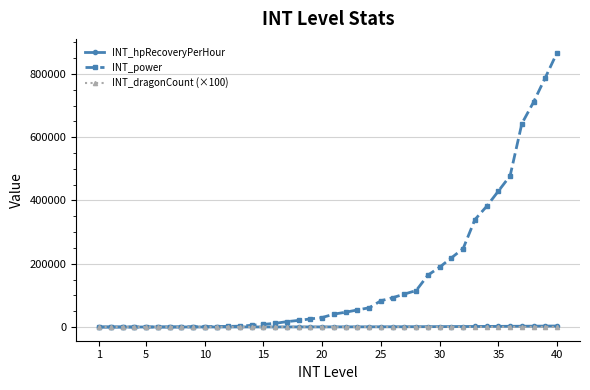

What is the minimum value shown in the chart?

32